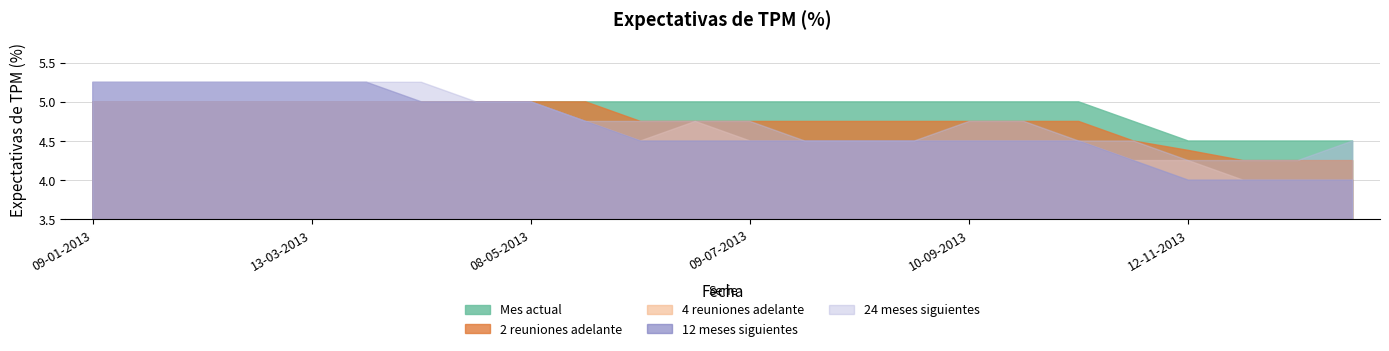

What are all the series names shown in the legend?

Mes actual, 2 reuniones adelante, 4 reuniones adelante, 12 meses siguientes, 24 meses siguientes